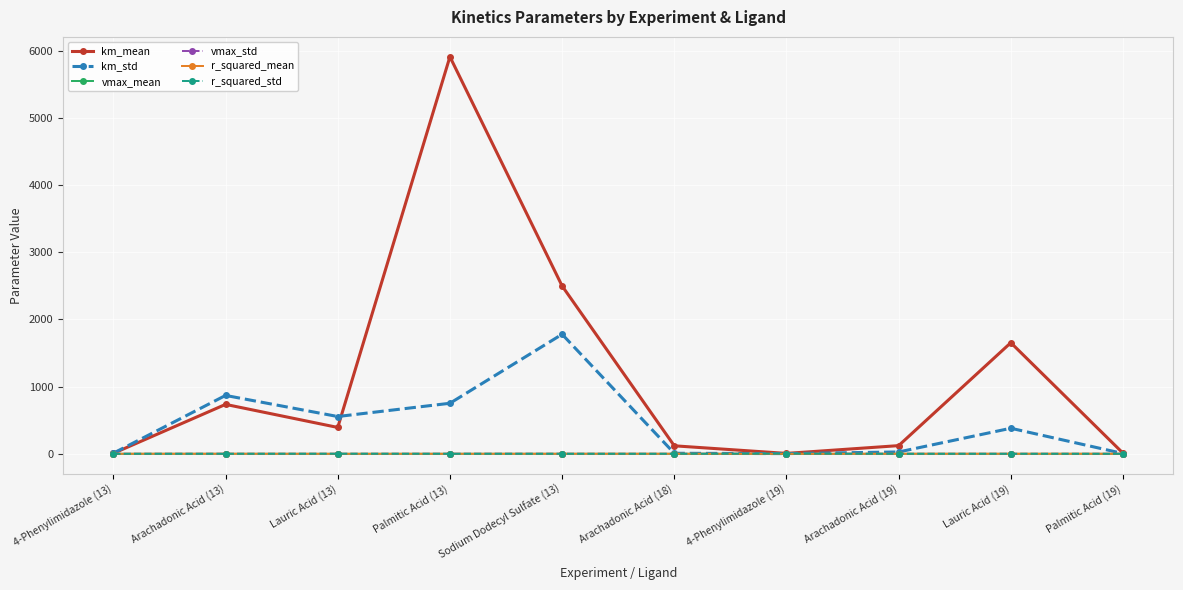

How many lines are shown in the chart?

6